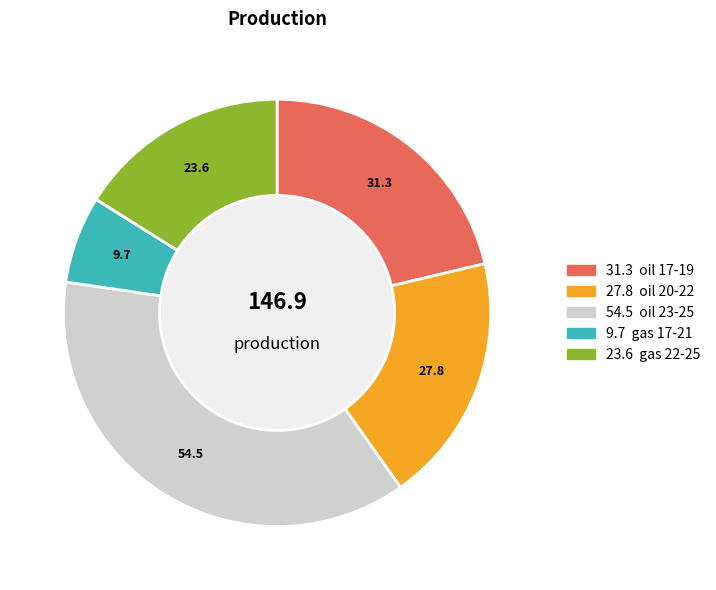

Is there a majority slice in this chart?

No